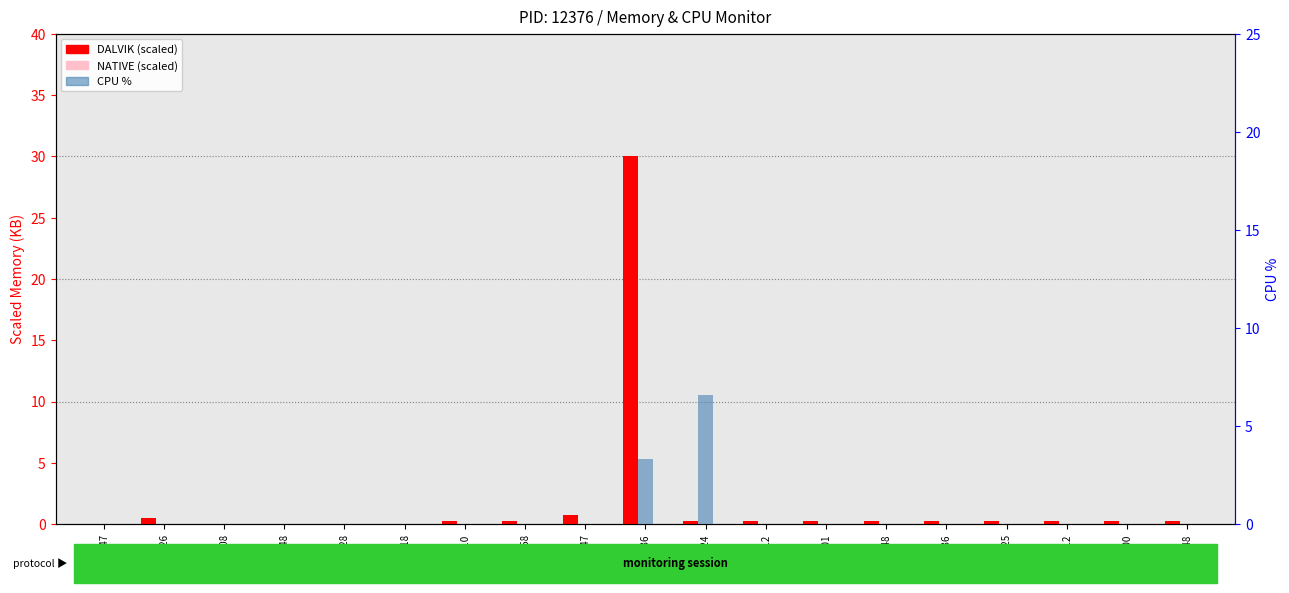

At which category is the sum across all series the highest?

16:00:36